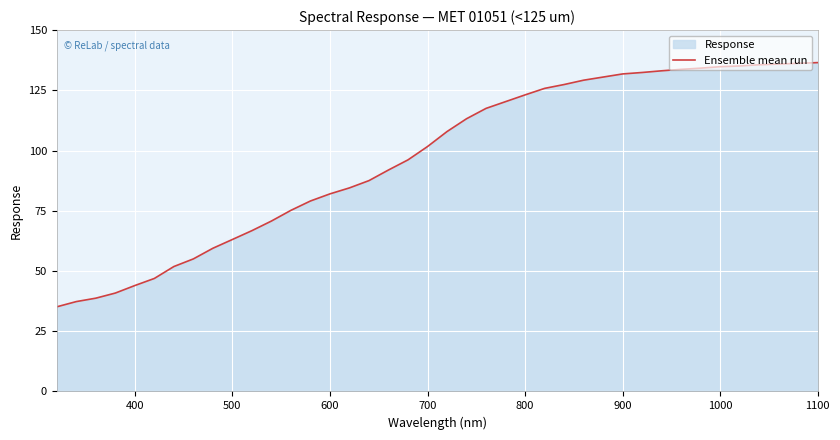

How many lines are shown in the chart?

1